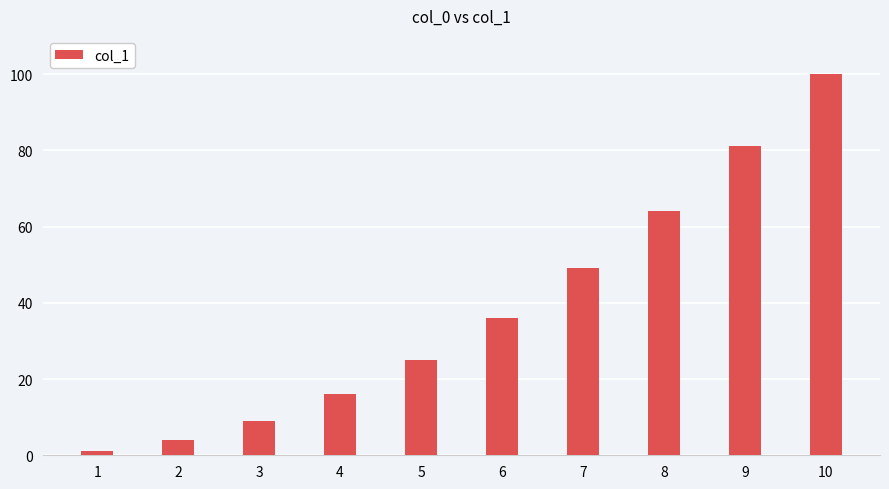

Rank the categories by value from highest to lowest.

10, 9, 8, 7, 6, 5, 4, 3, 2, 1